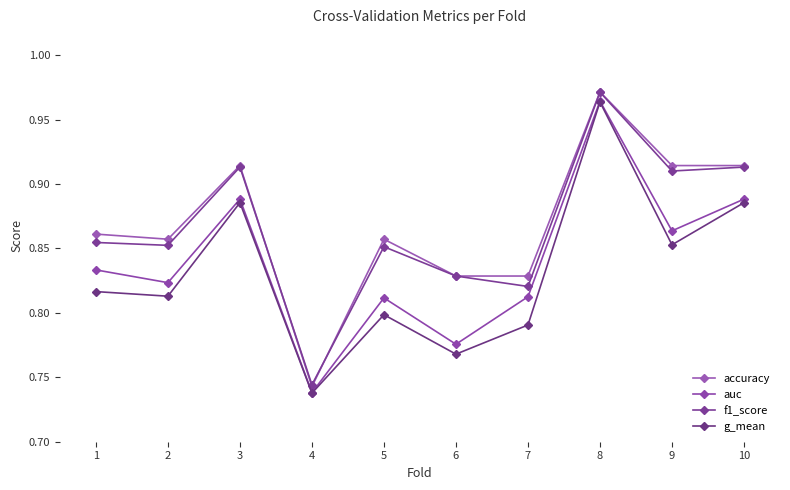

Is this an area chart (filled region under the line)?

No